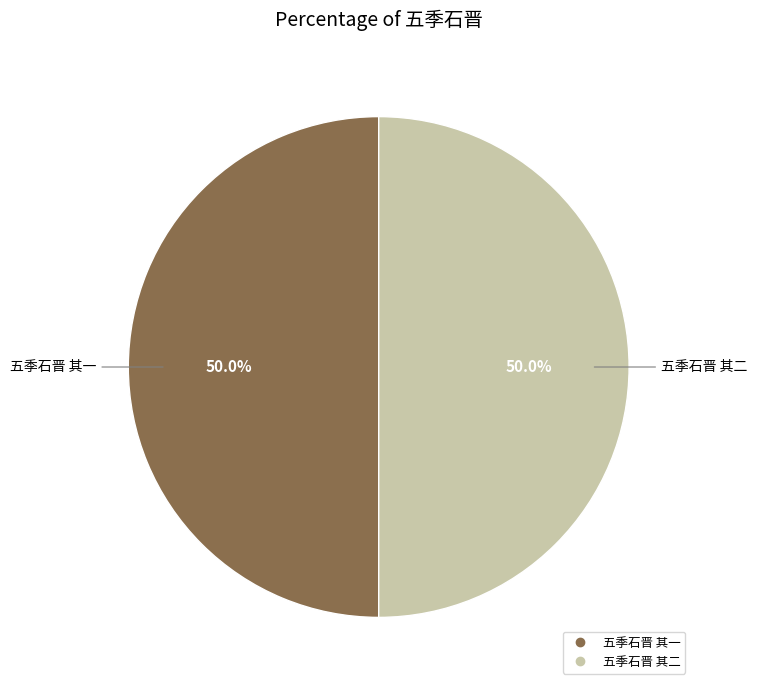

What is the ratio of the value at 五季石晋 其二 to the value at 五季石晋 其一?

1.0